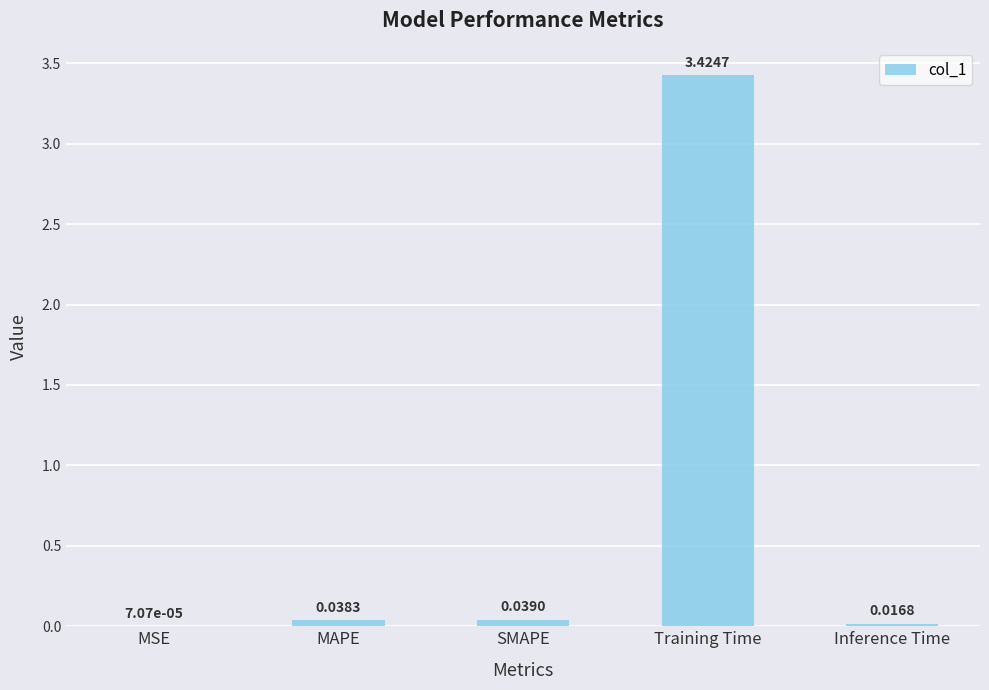

At which category does the chart reach its peak across all series?

Training Time